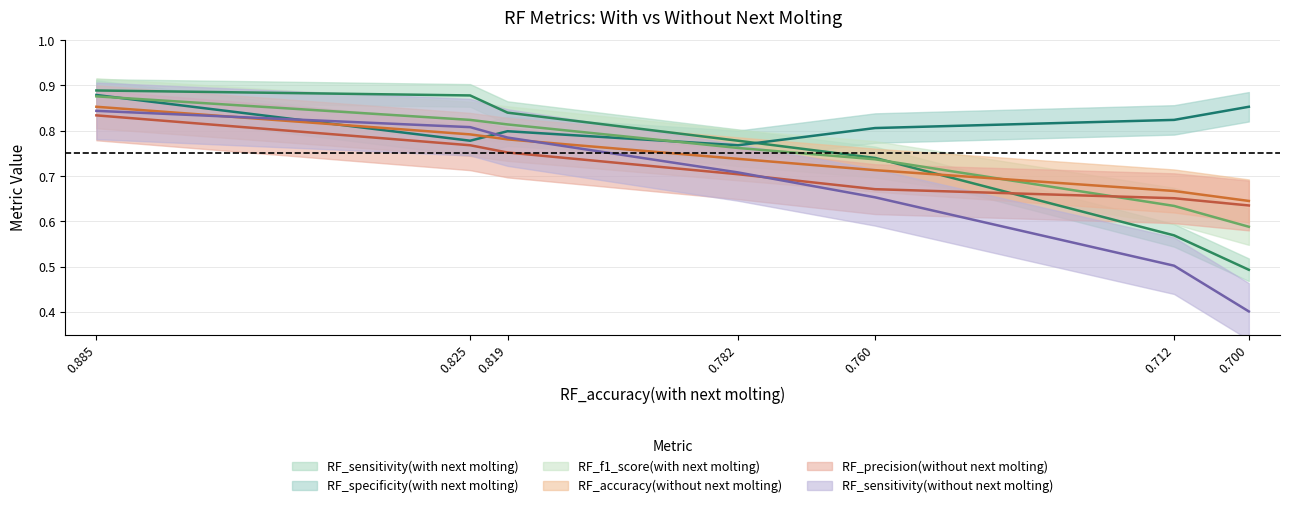

True or false: RF_sensitivity(with next molting) and RF_sensitivity(without next molting) cross at least once.

False